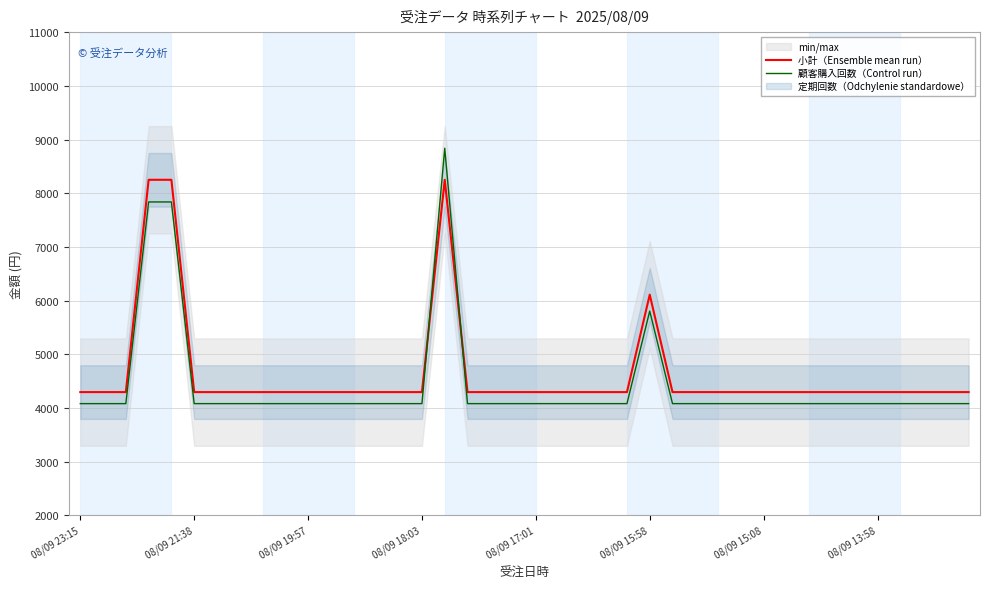

Rank the series by their maximum value, from lowest to highest.

小計（Ensemble mean run）, 顧客購入回数（Control run）